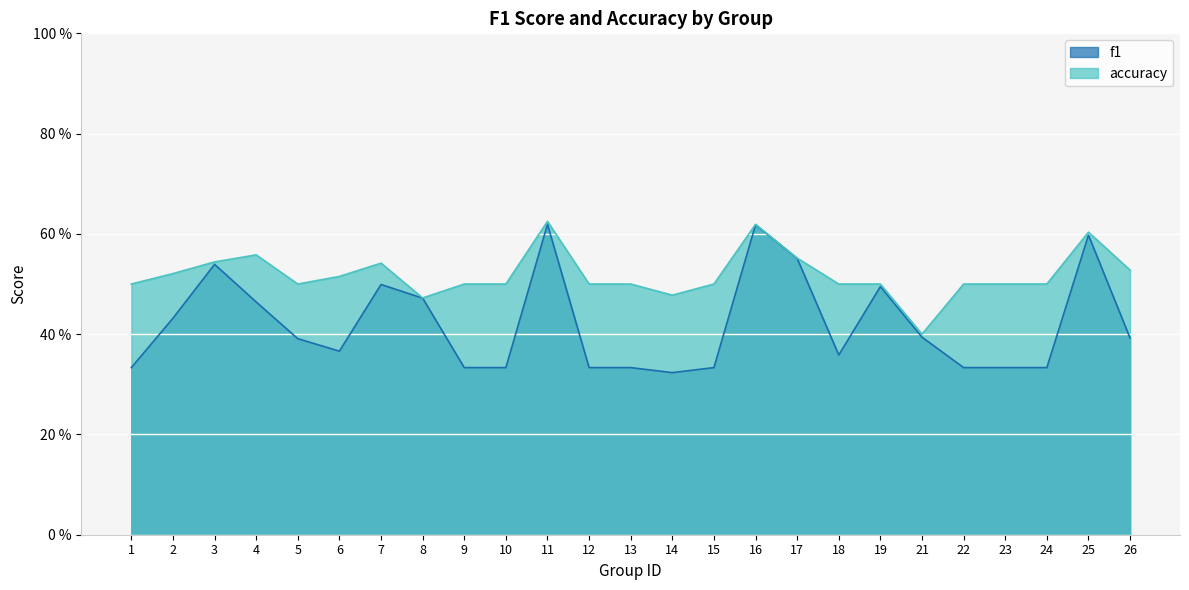

At which label does f1 reach its peak?

11